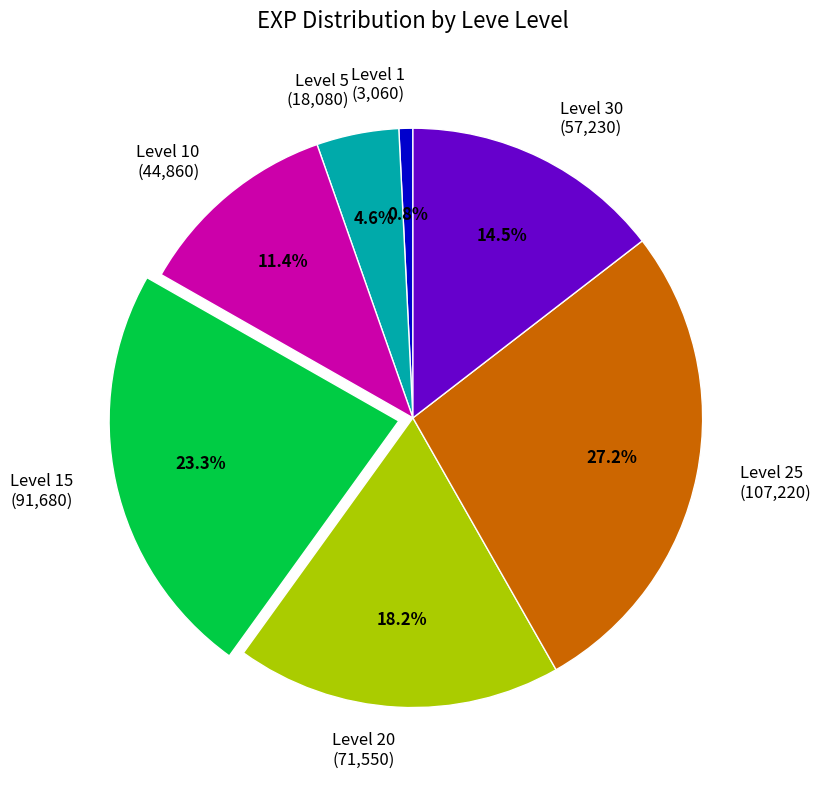

What is the smallest slice in the pie chart?

Level 1